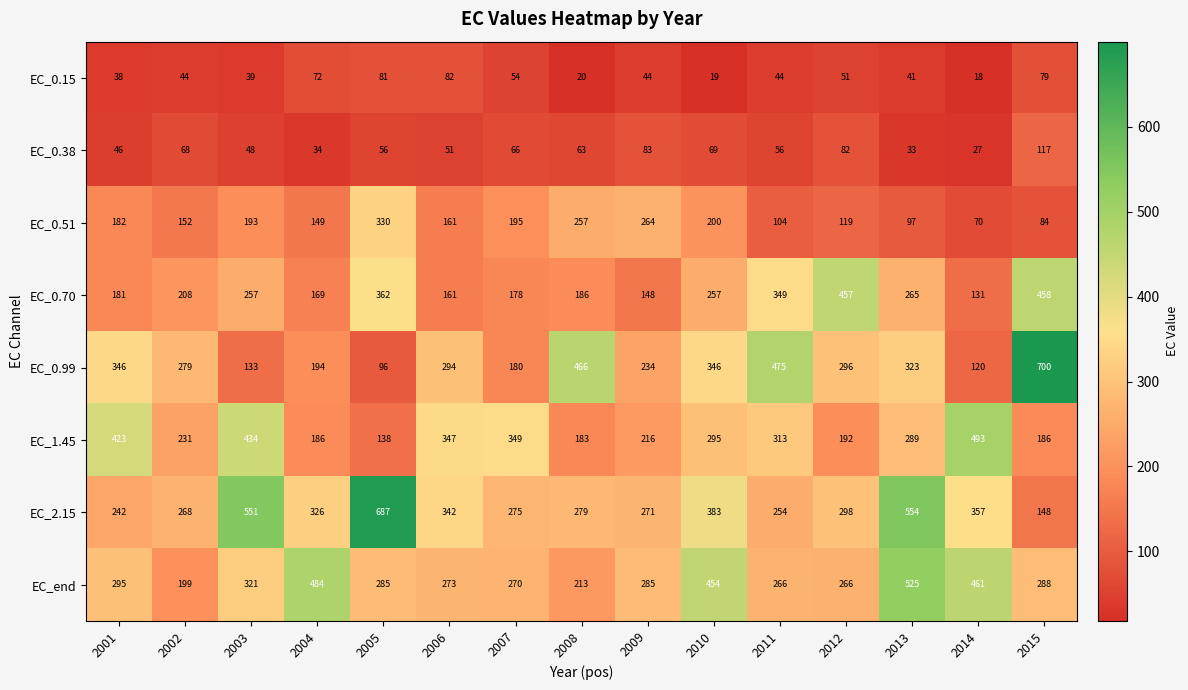

The value of EC_0.51 at 2009 is 264. True or false?

True